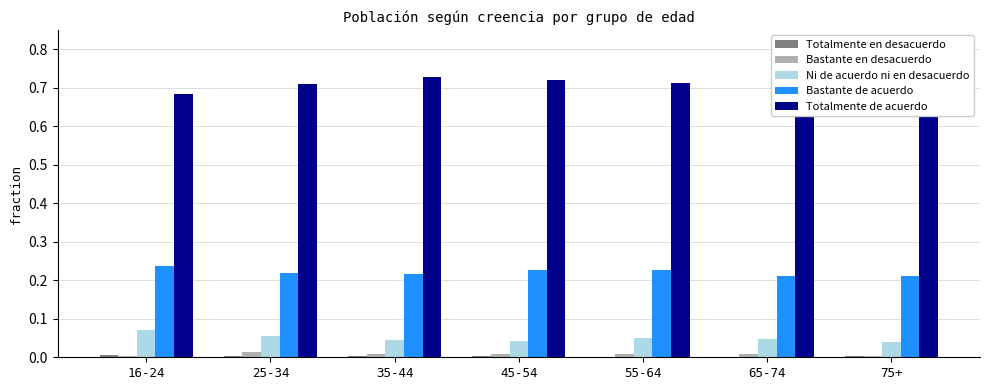

Which has a higher value, 35-44 or 25-34?

35-44